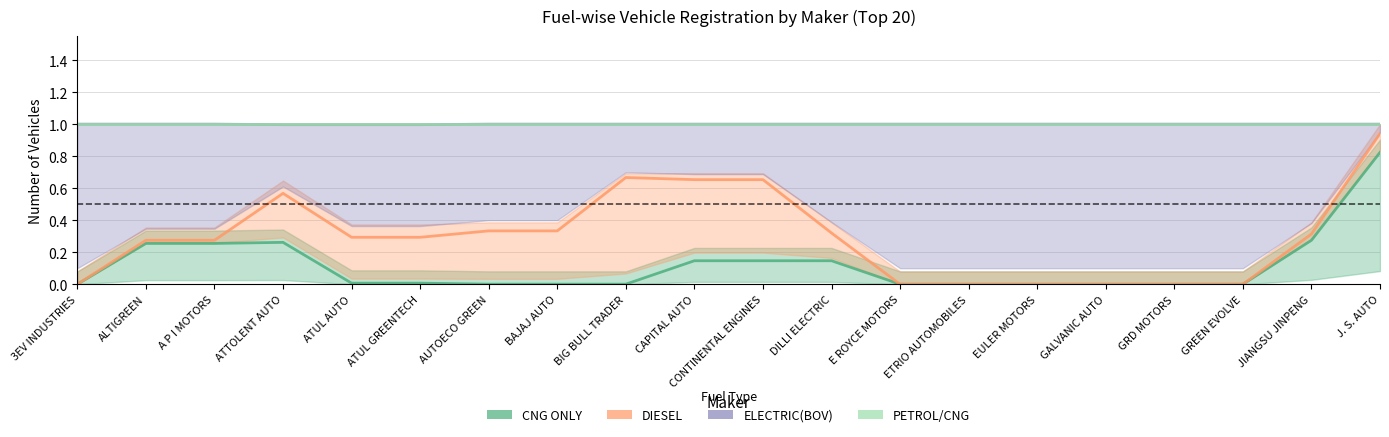

Rank the series at BIG BULL TRADER from highest to lowest value.

ELECTRIC(BOV), PETROL/CNG, DIESEL, CNG ONLY